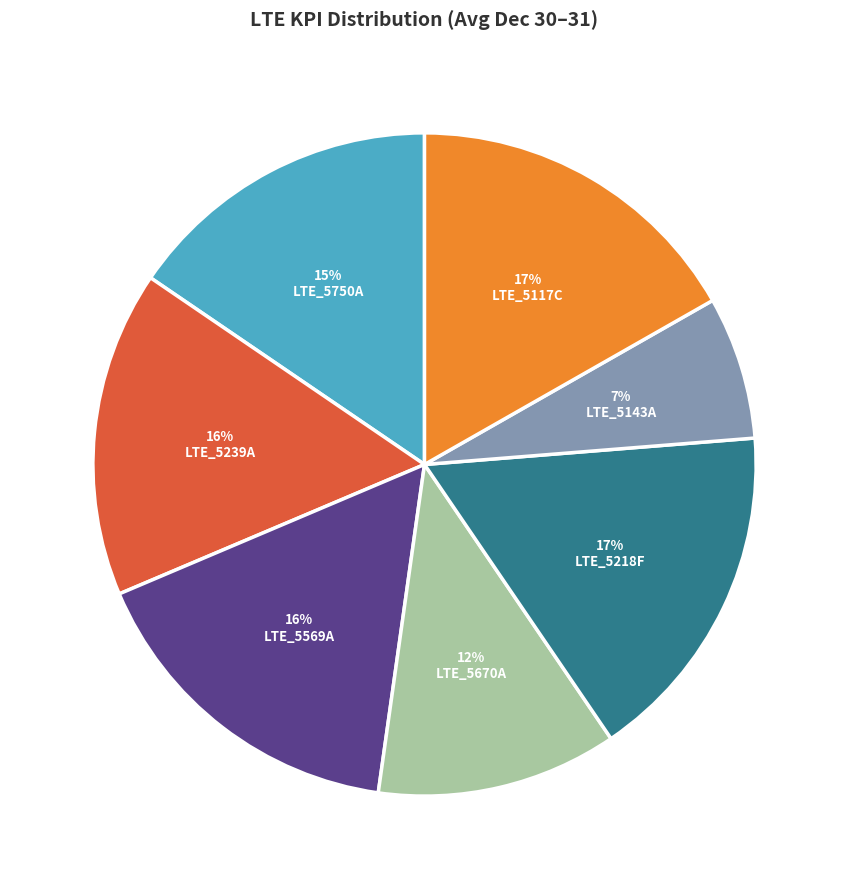

How many segments does this pie chart have?

7